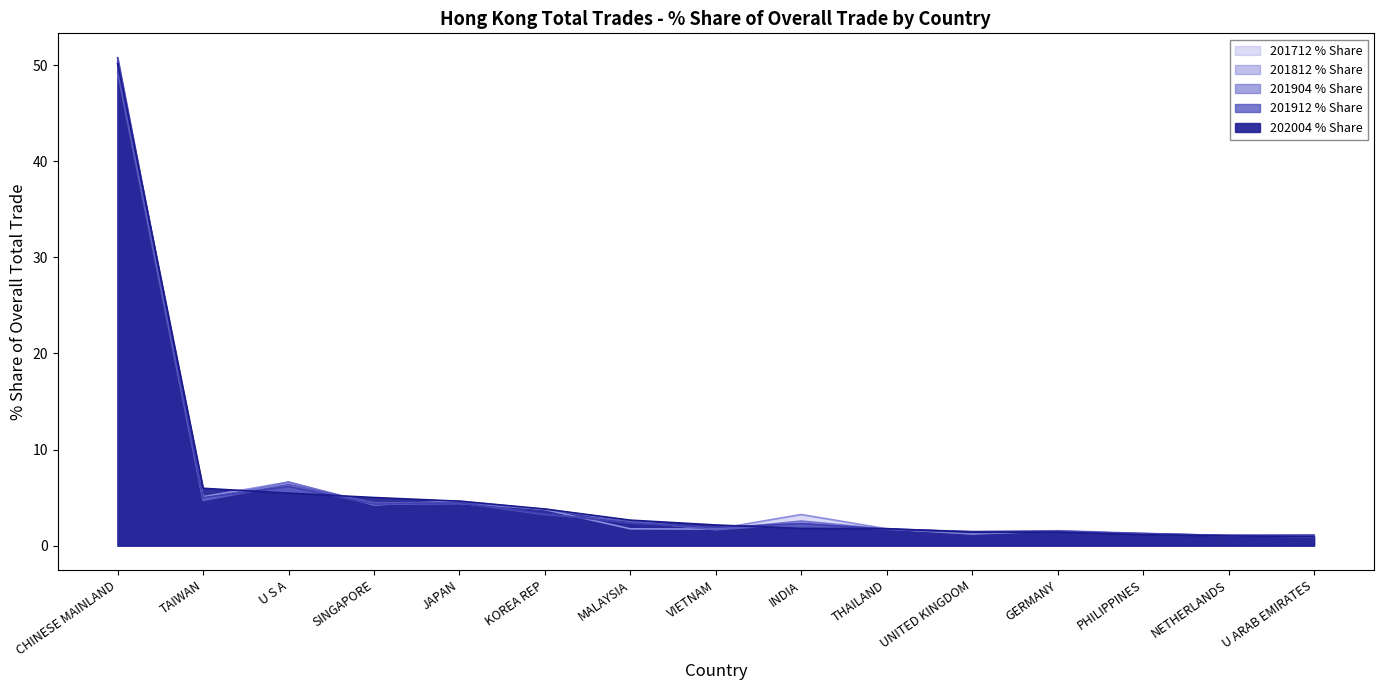

How many categories are shown in the chart?

15